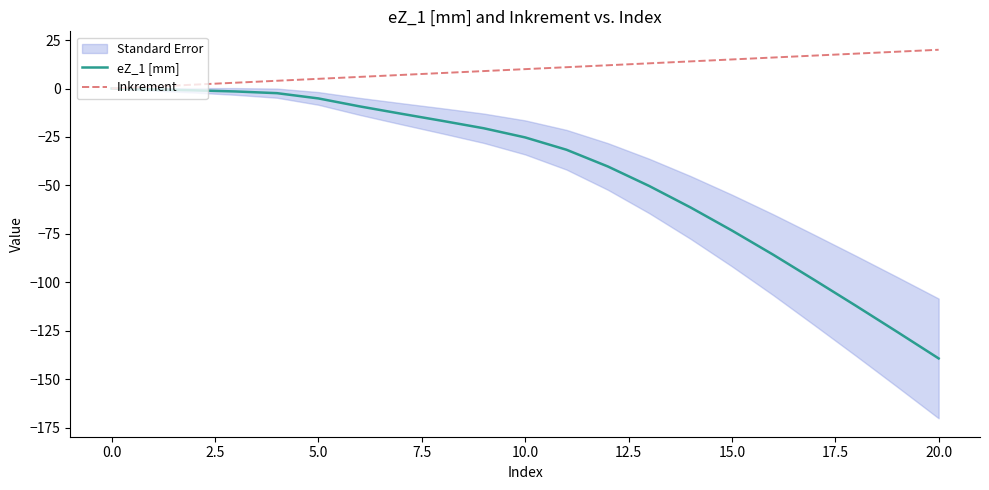

Reading left to right, list all the values displayed in this chart.

eZ_1 [mm]: 0.0	-0.5	-0.9	-1.5	-2.4	-5.1	-9.2	-13.0	-16.7	-20.5	-25.2	-31.6	-40.2	-50.3	-61.4	-73.3	-85.8	-98.9	-112.1	-125.6	-139.3
Inkrement: 0.0	1.0	2.0	3.0	4.0	5.0	6.0	7.0	8.0	9.0	10.0	11.0	12.0	13.0	14.0	15.0	16.0	17.0	18.0	19.0	20.0